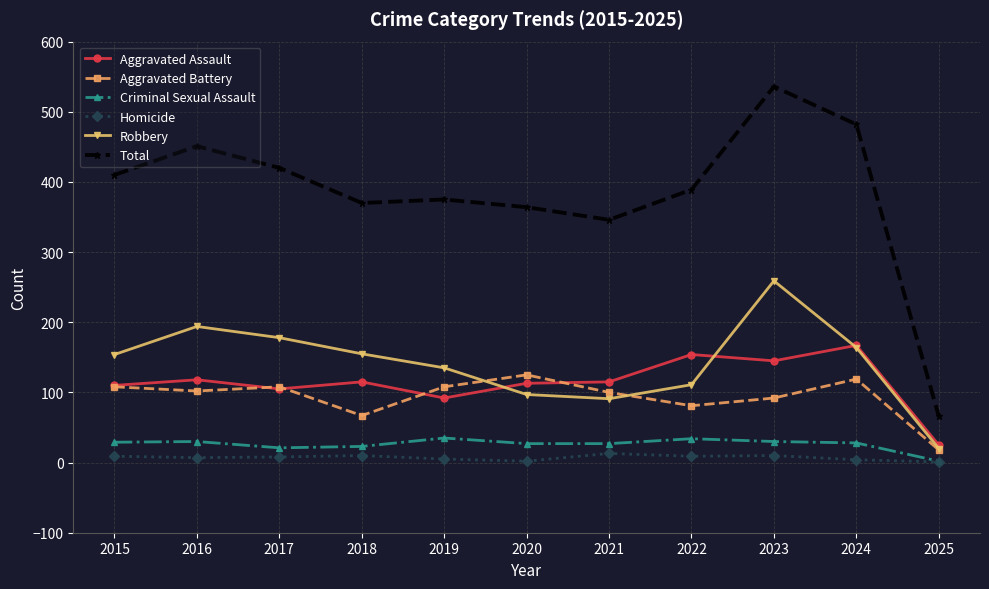

True or false: Robbery has more than 0 points higher than both neighbors.

True